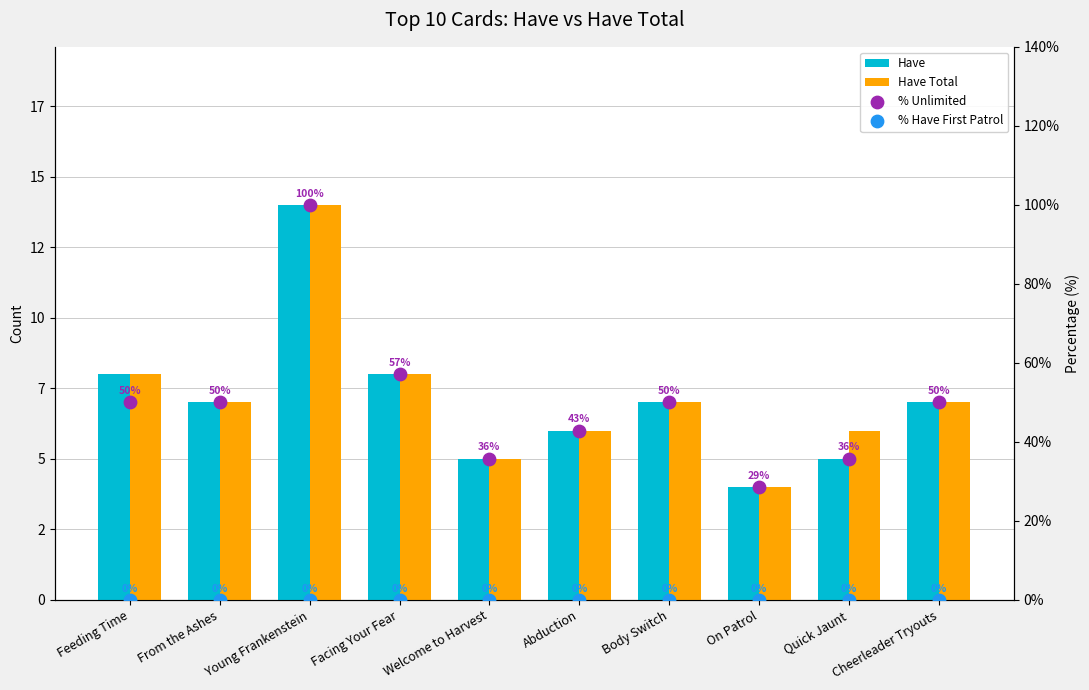

At which category is the sum across all series the highest?

Young Frankenstein